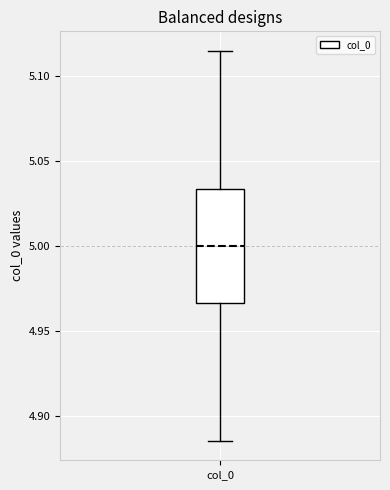

Where does the lower whisker of the box for col_0 end on the y-axis? The values are not printed on the chart, so give them approximately, as read against the axis.

4.885